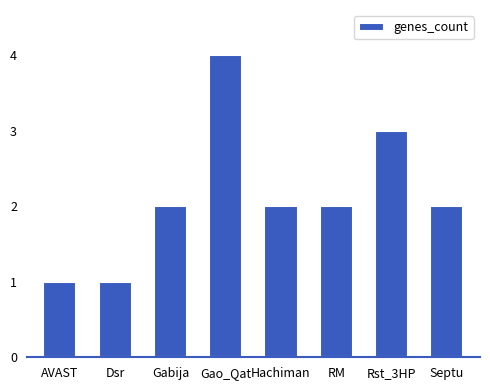

Between Rst_3HP and Hachiman, which is larger?

Rst_3HP